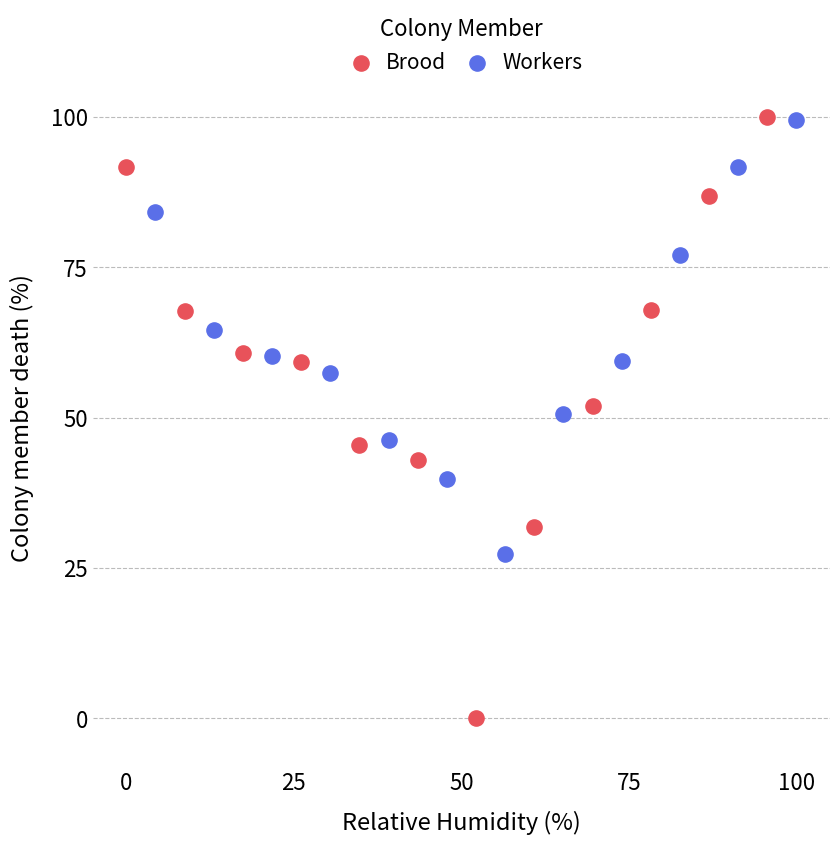

Which series reaches the minimum Y coordinate?

Brood